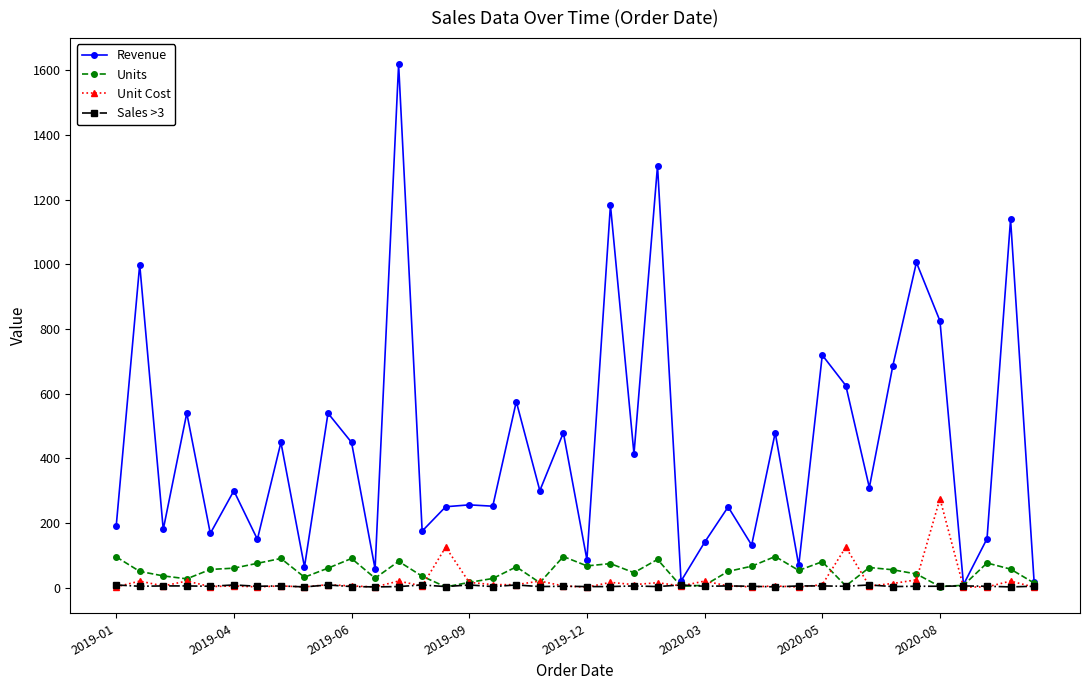

True or false: Revenue has more than 1 points higher than both neighbors.

True